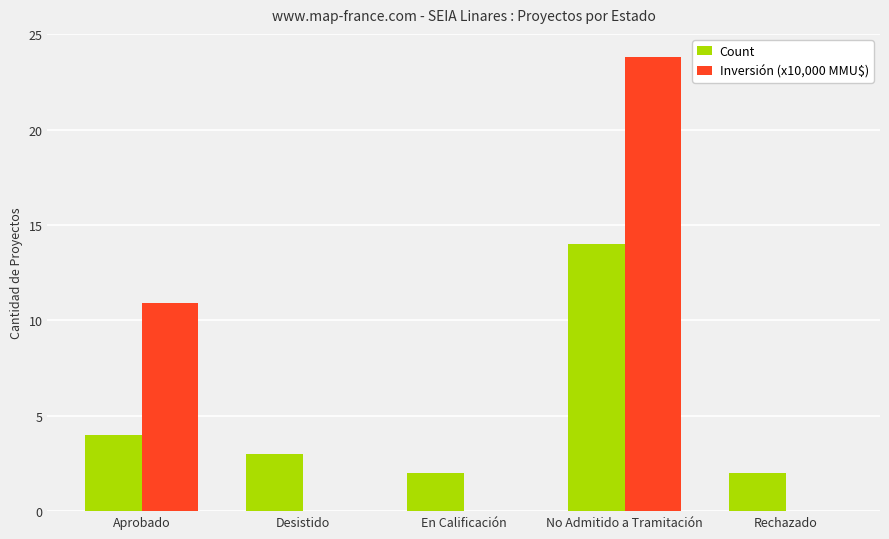

What are all the series names shown in the legend?

Count, Inversión (x10,000 MMU$)